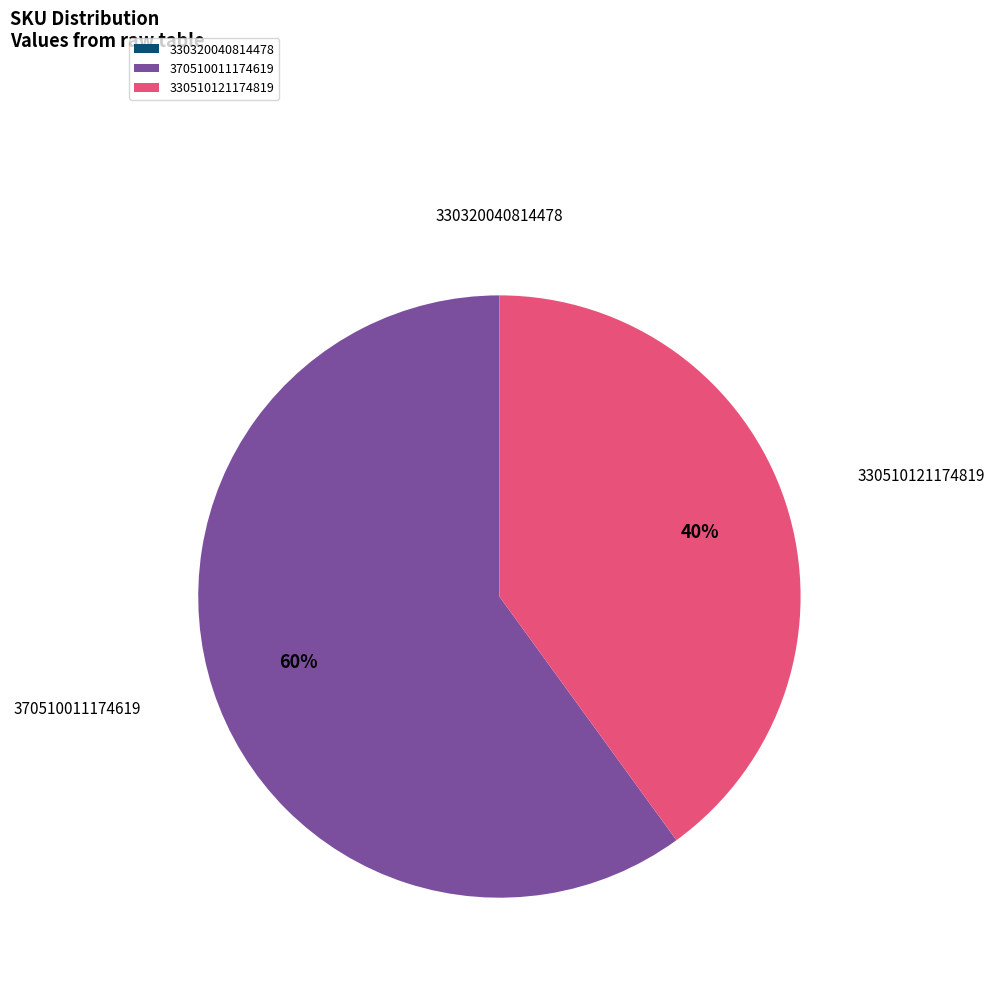

To the nearest percent, what is the average slice percentage?

33%